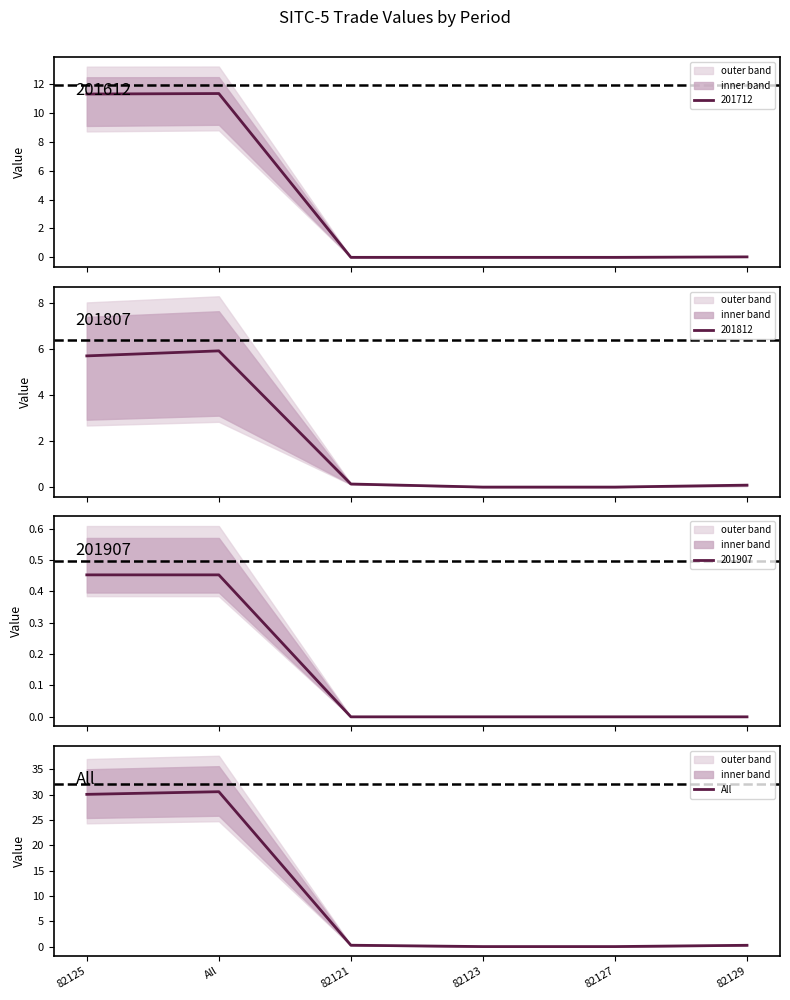

Rank the categories by value from lowest to highest.

82123, 82127, 82129, 82121, 82125, All